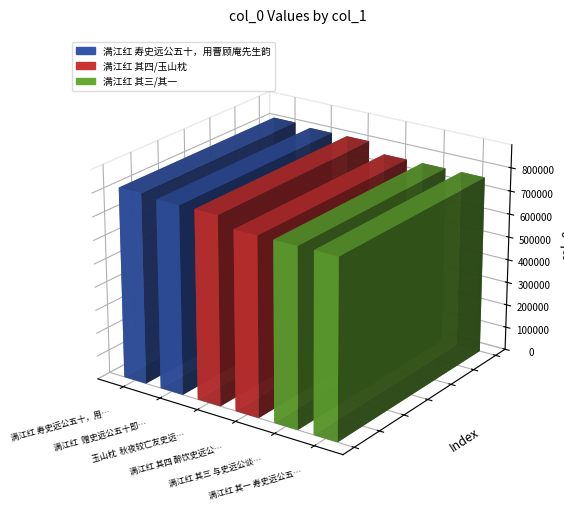

What is the label of the 2nd bar from the left?

满江红  赠史远公五十即用学士原韵